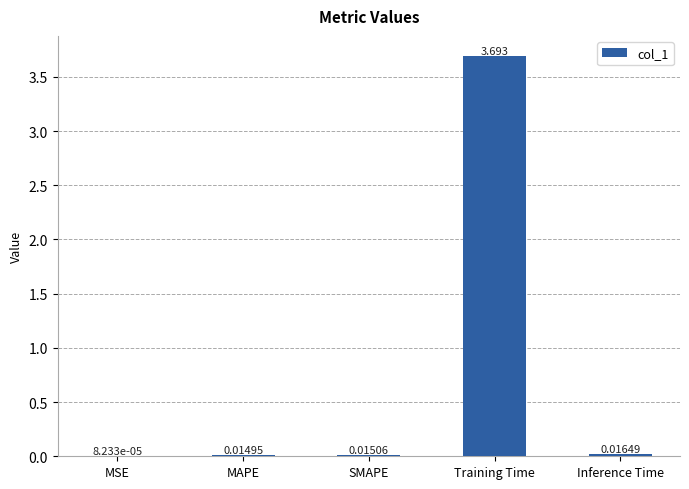

Does the chart contain stacked bars?

No